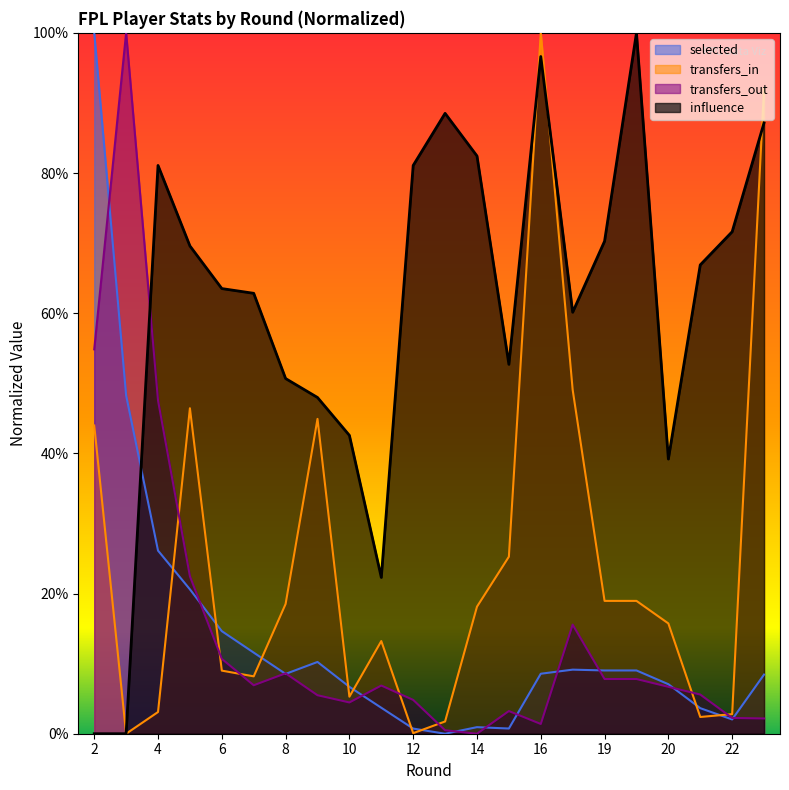

Is the value of influence at 19 greater than the value of transfers_out at 20?

Yes